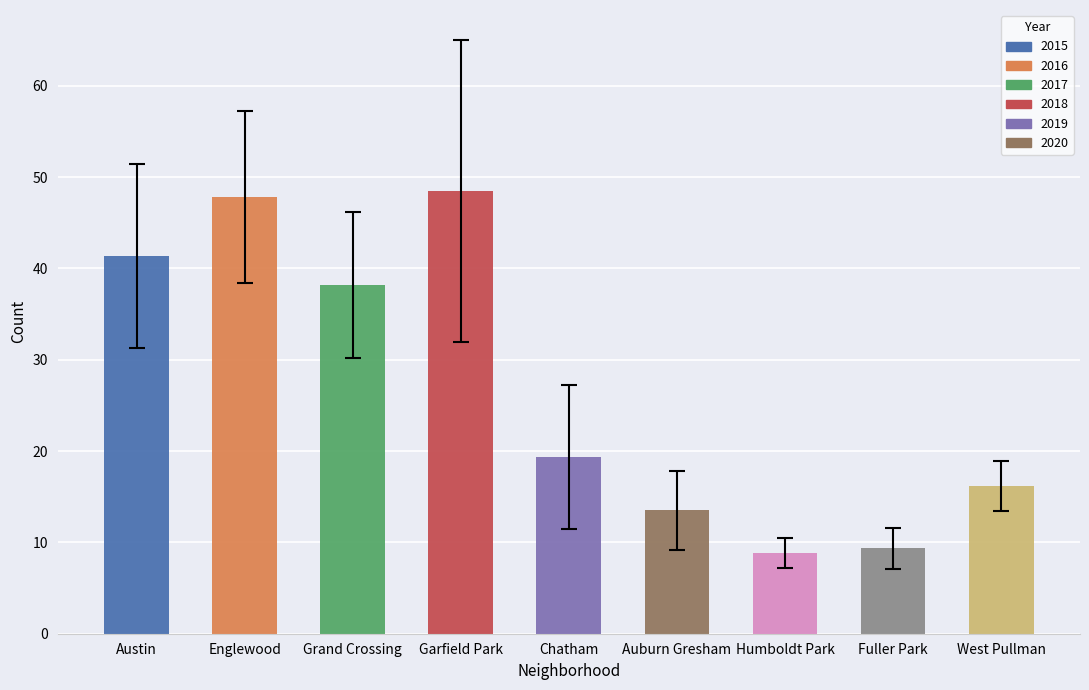

The 2020 series shows 27 at 8. True or false?

False